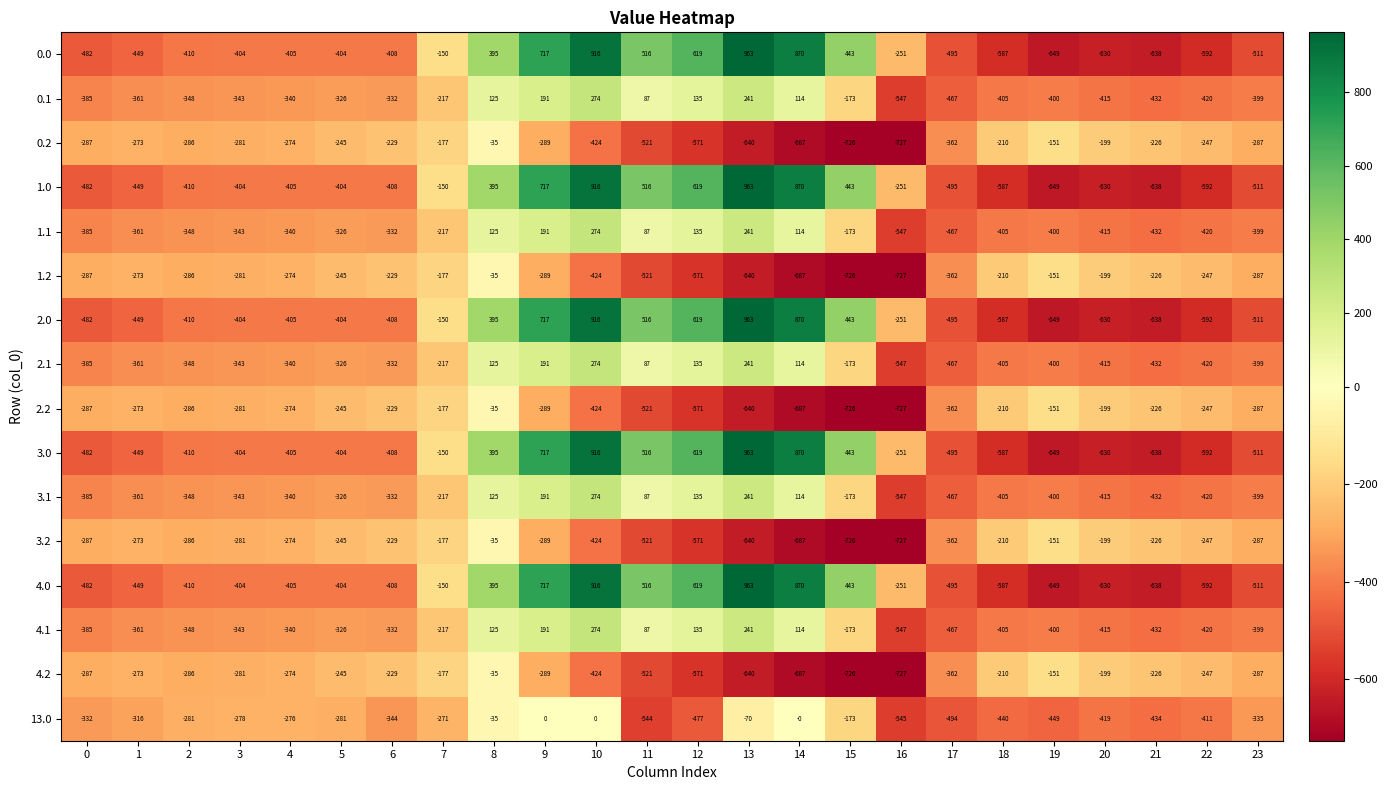

What is the difference between the maximum and minimum values in the 3.2 series?

692